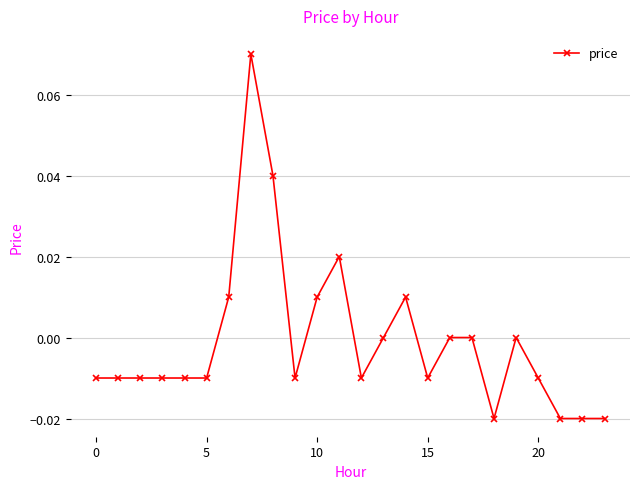

True or false: there are more than 1 points higher than both neighbors.

True